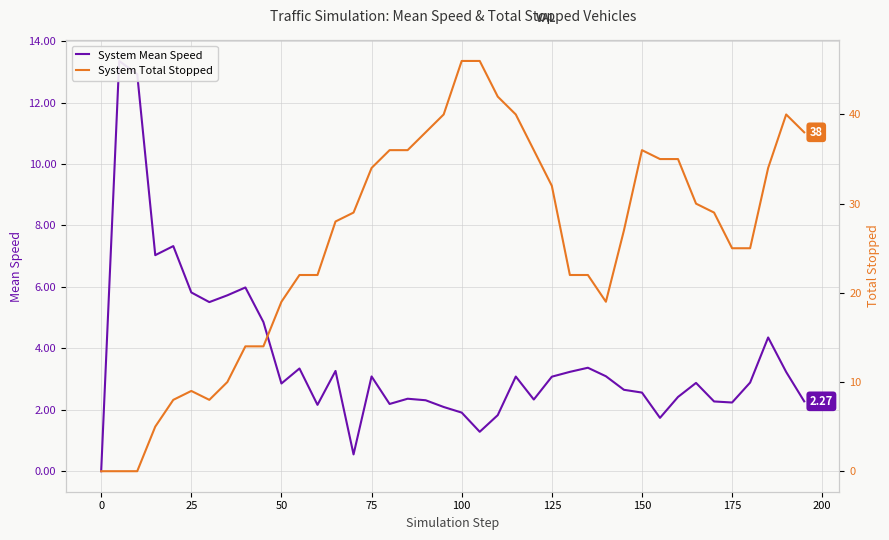

How many data points in System Total Stopped are above 29?

18